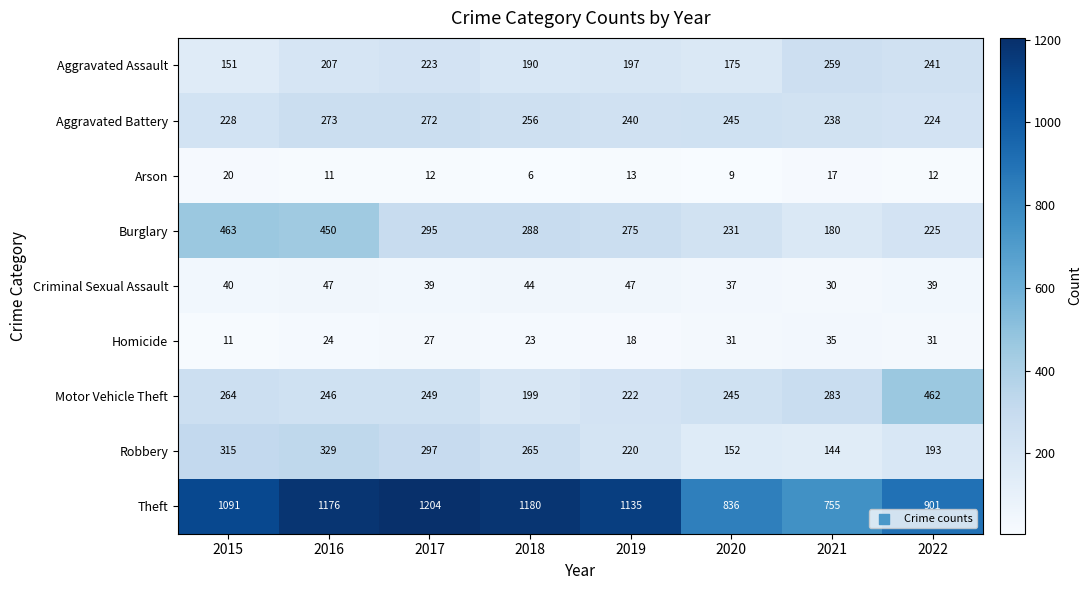

What is the sum of the Arson values at 2018 and 2021?

23